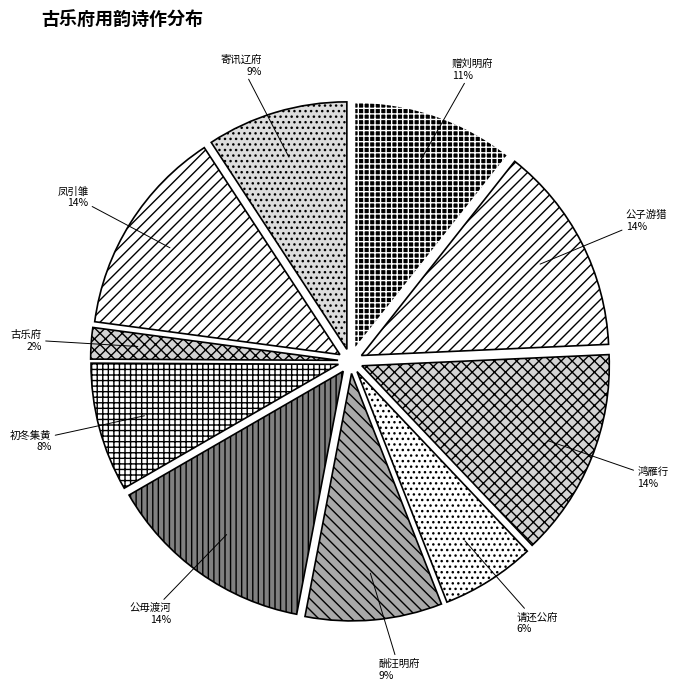

Is the sum of 请还公府 and 鸿雁行 greater than half?

No